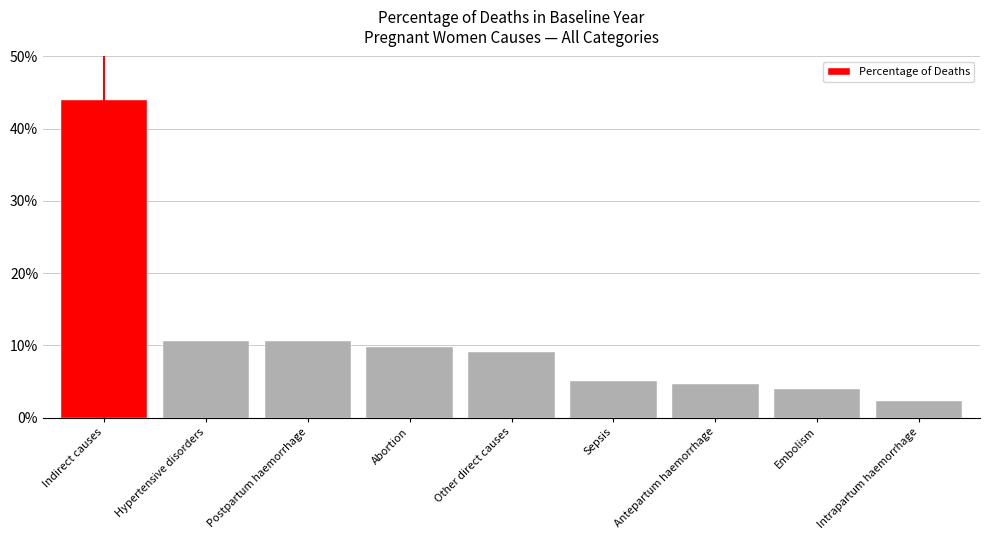

Does the chart contain stacked bars?

No